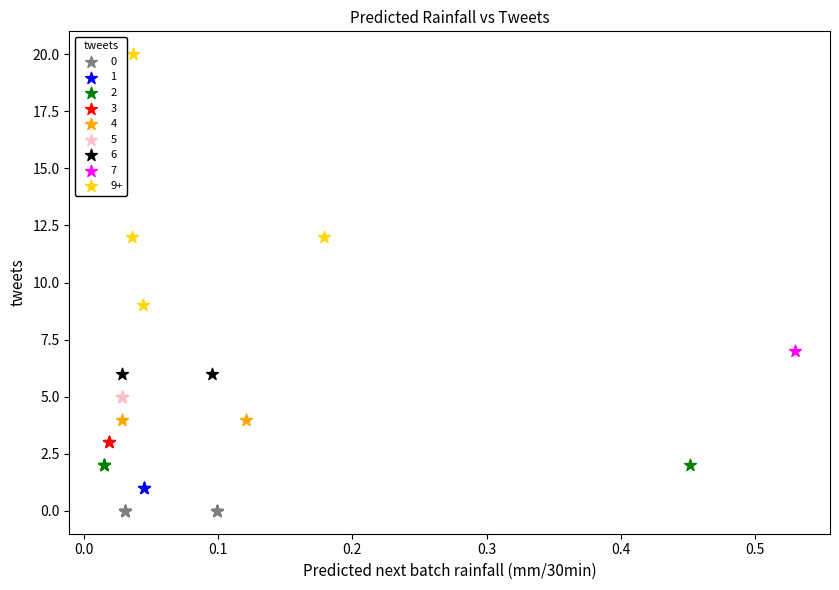

Which series contains the highest Y value?

9+